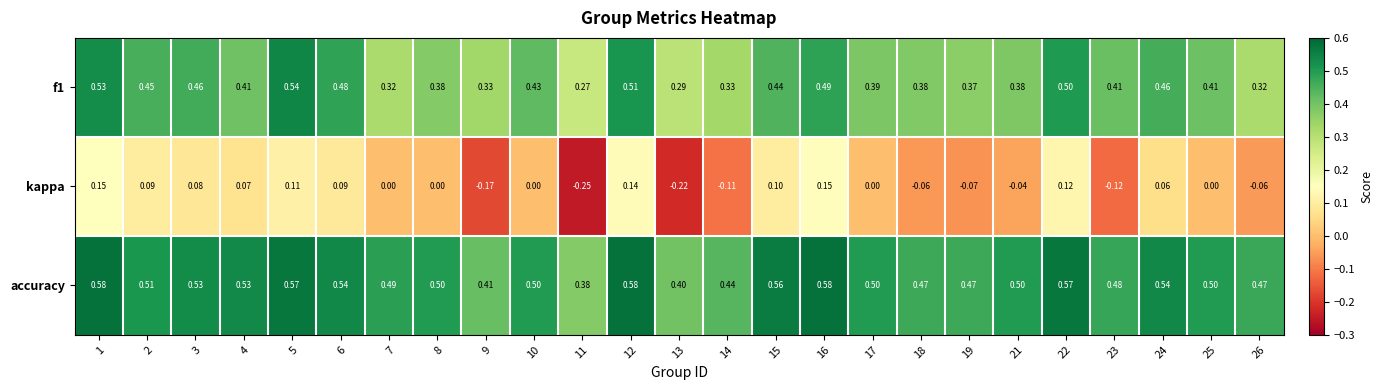

Which series has the widest spread of values?

kappa